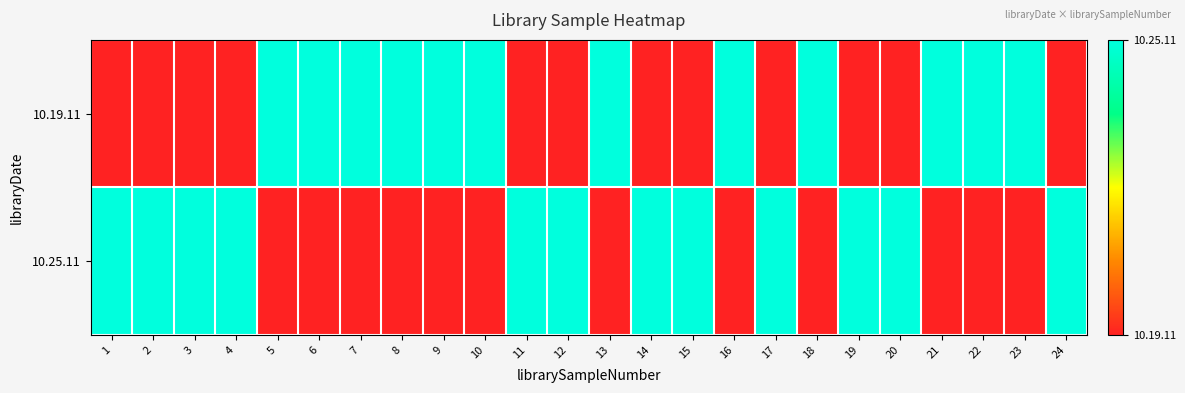

Reading right to left, what are all the values shown in this chart?

10.19.11: 24=0	23=1	22=1	21=1	20=0	19=0	18=1	17=0	16=1	15=0	14=0	13=1	12=0	11=0	10=1	9=1	8=1	7=1	6=1	5=1	4=0	3=0	2=0	1=0
10.25.11: 24=1	23=0	22=0	21=0	20=1	19=1	18=0	17=1	16=0	15=1	14=1	13=0	12=1	11=1	10=0	9=0	8=0	7=0	6=0	5=0	4=1	3=1	2=1	1=1